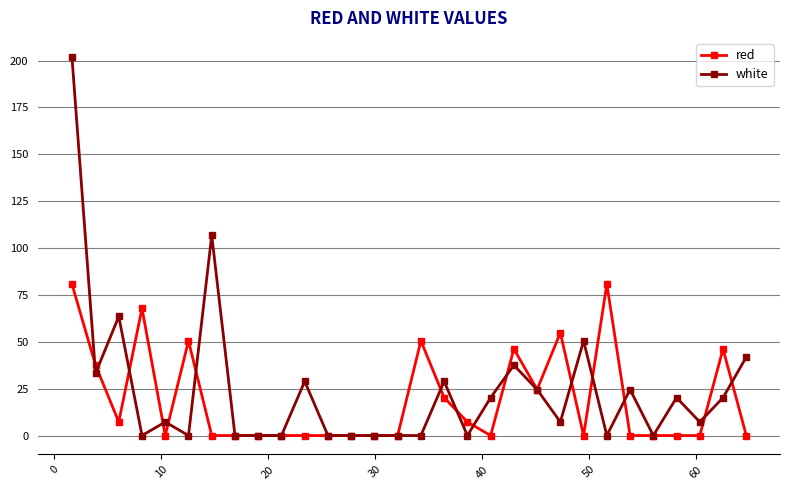

Rank the series by their maximum value, from lowest to highest.

red, white